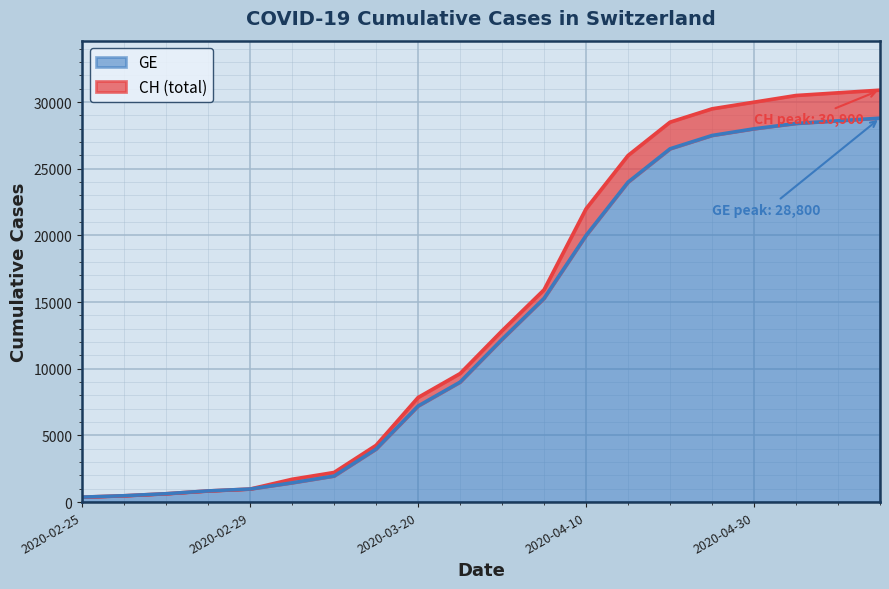

Which series has the largest total across all categories?

CH